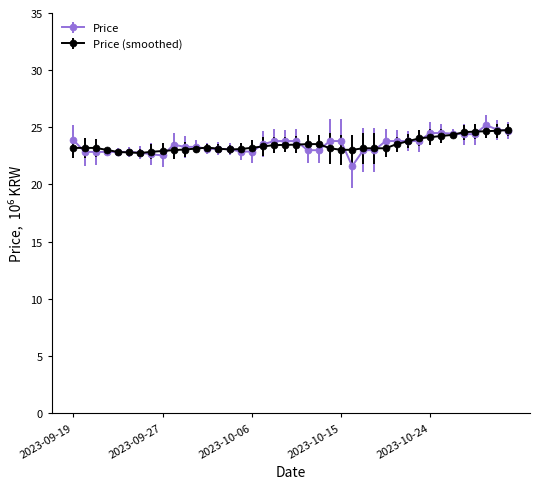

What is the value of the Price (smoothed) point at the 26th from the left?

23.0